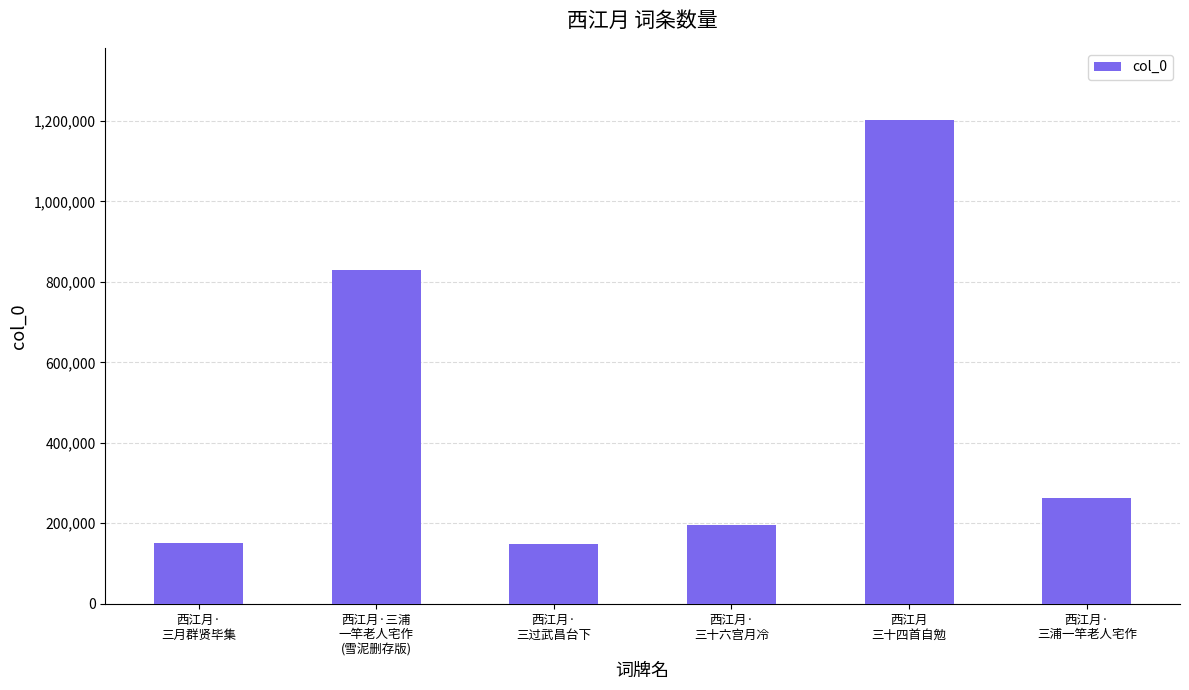

What is the smallest value displayed?

147212